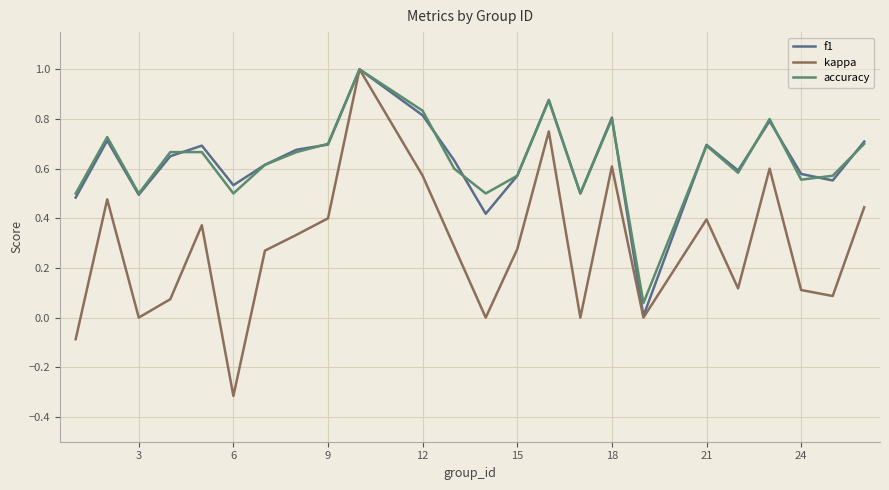

What is the greatest value displayed?

1.0